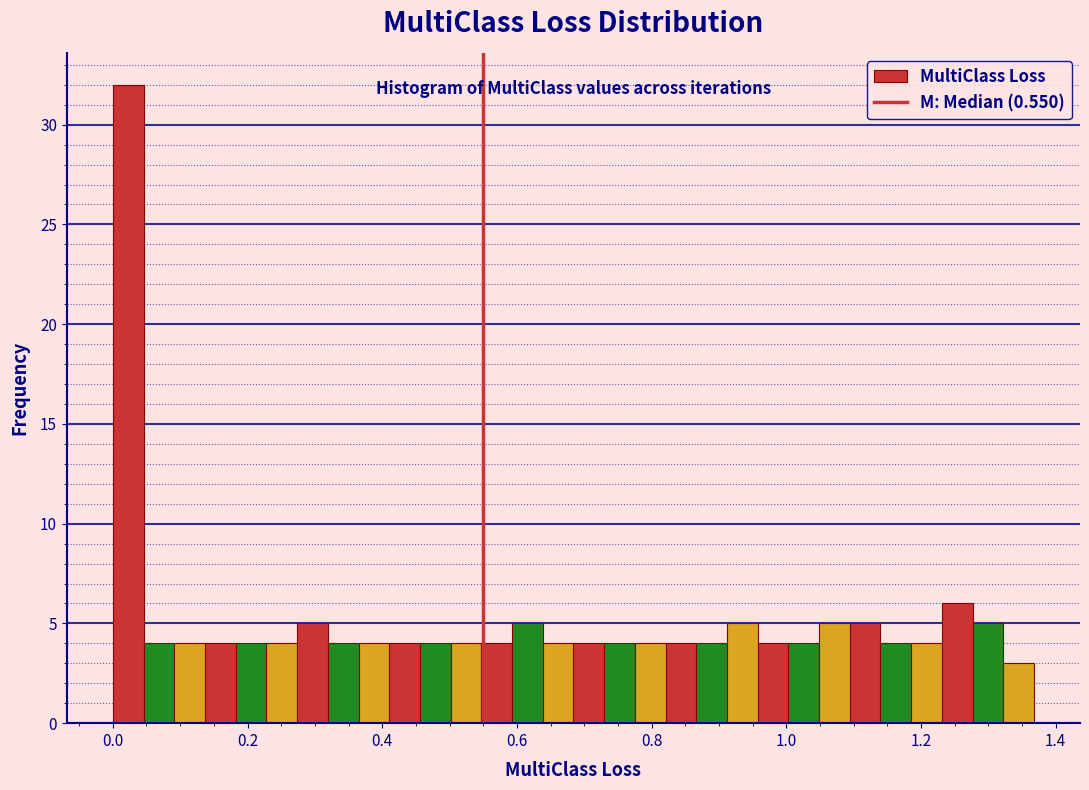

Read against the x-axis, roughly where is the centre of the tallest bar?

0.02